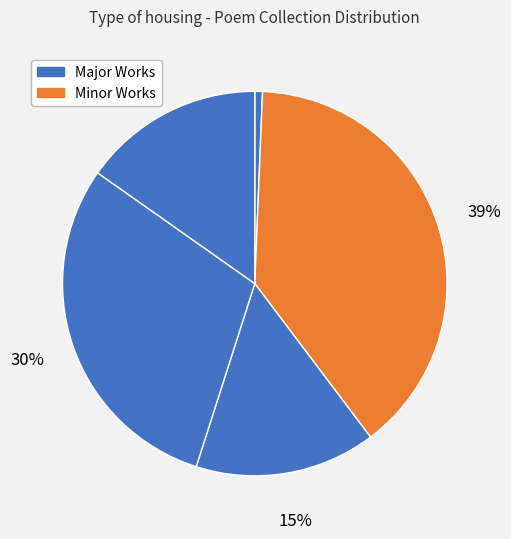

Count the number of slices in the pie.

5